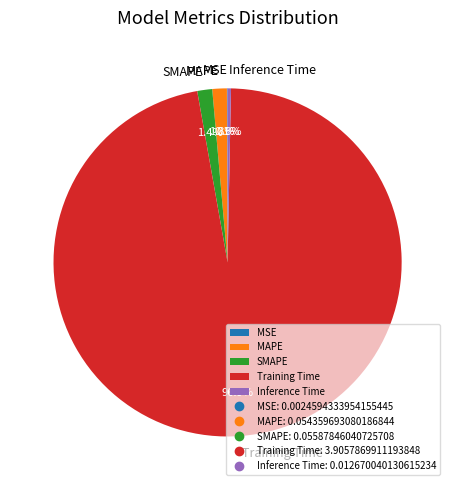

Which category accounts for the majority?

Training Time